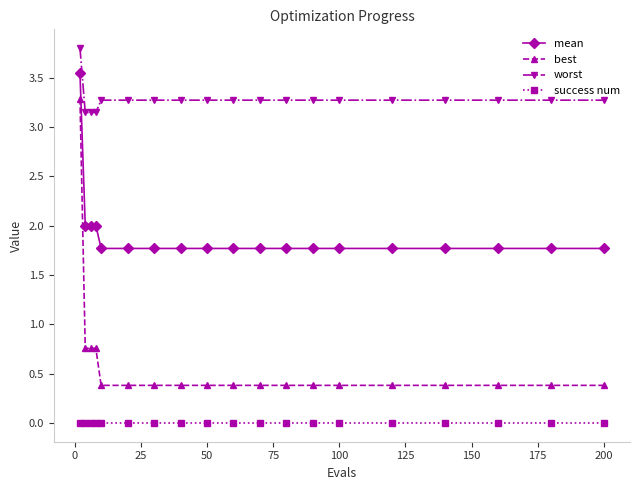

Rank the series by their average value, from highest to lowest.

worst, mean, best, success num